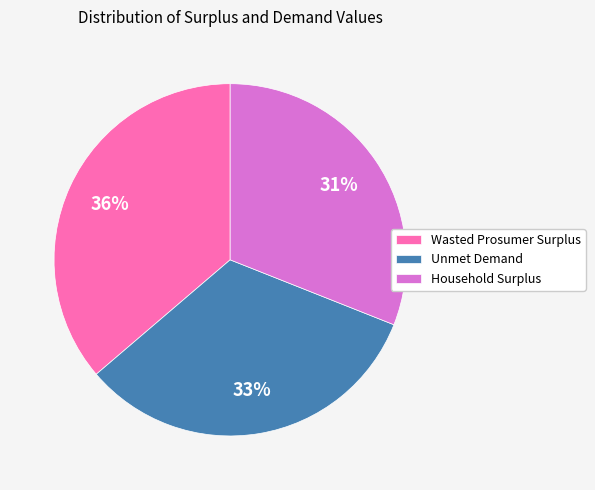

Is there a majority slice in this chart?

No